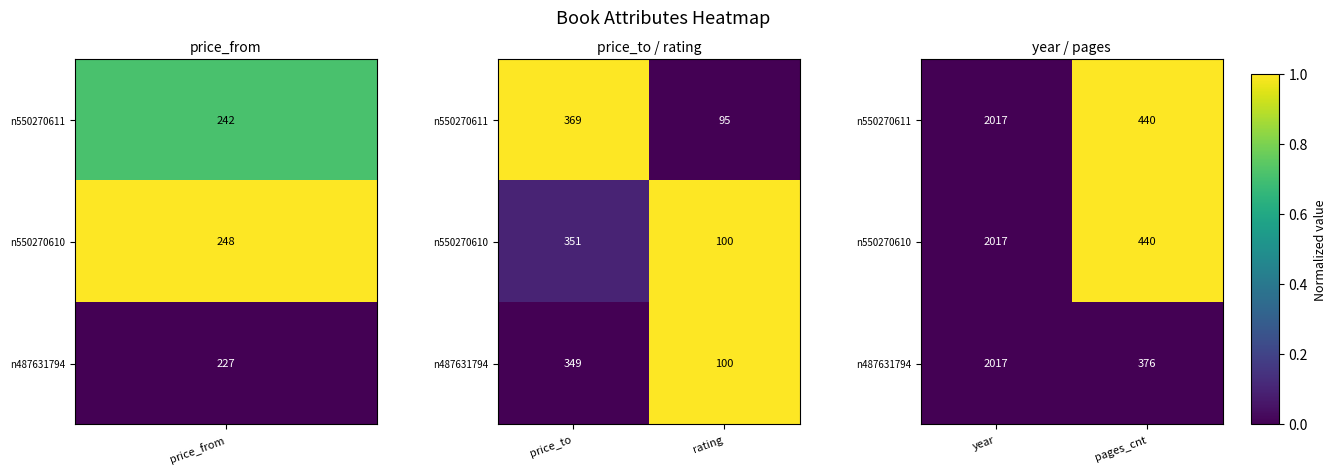

The value of n487631794 at year is 0. True or false?

True